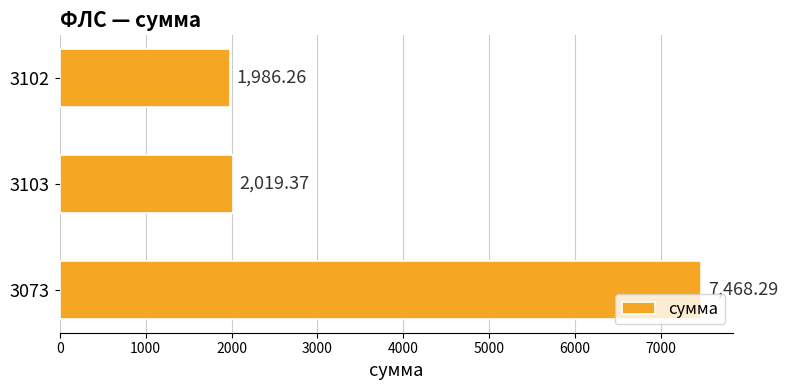

Which label corresponds to the largest value in the chart?

3073